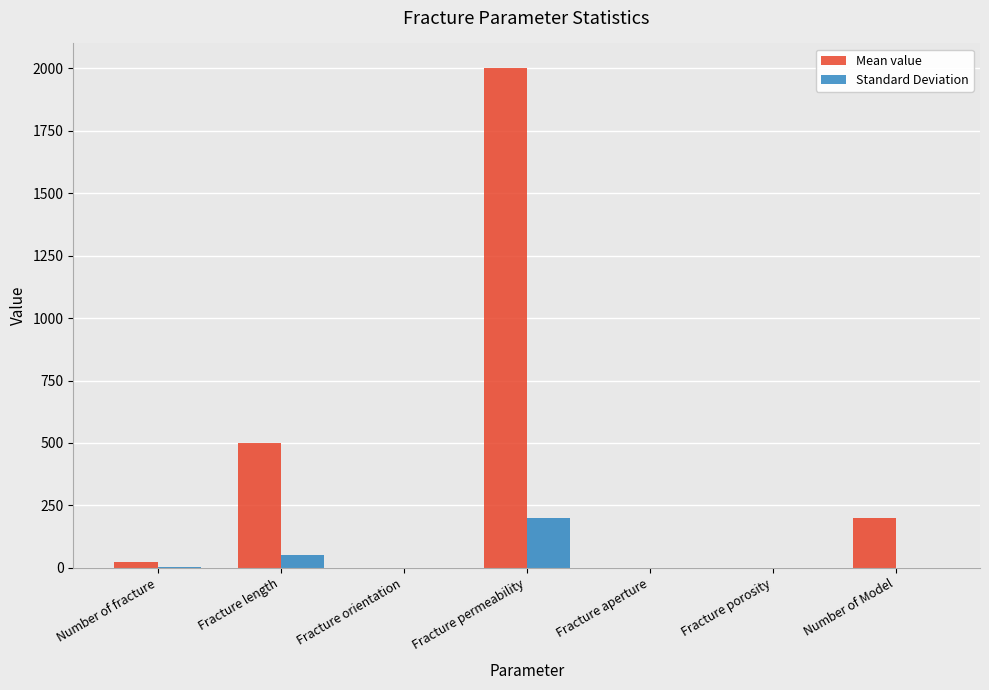

How many series are shown in this chart?

2